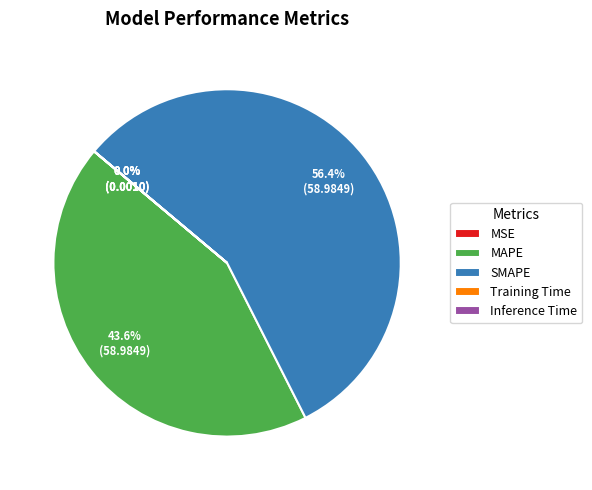

What percentage is the MAPE slice, to the nearest percent?

44%